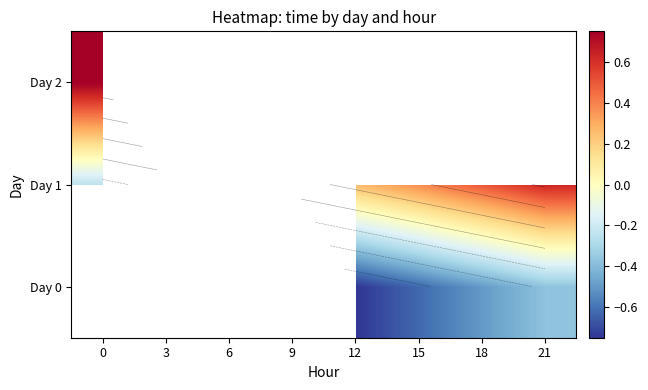

How many positive values does the Day 2 series have?

1